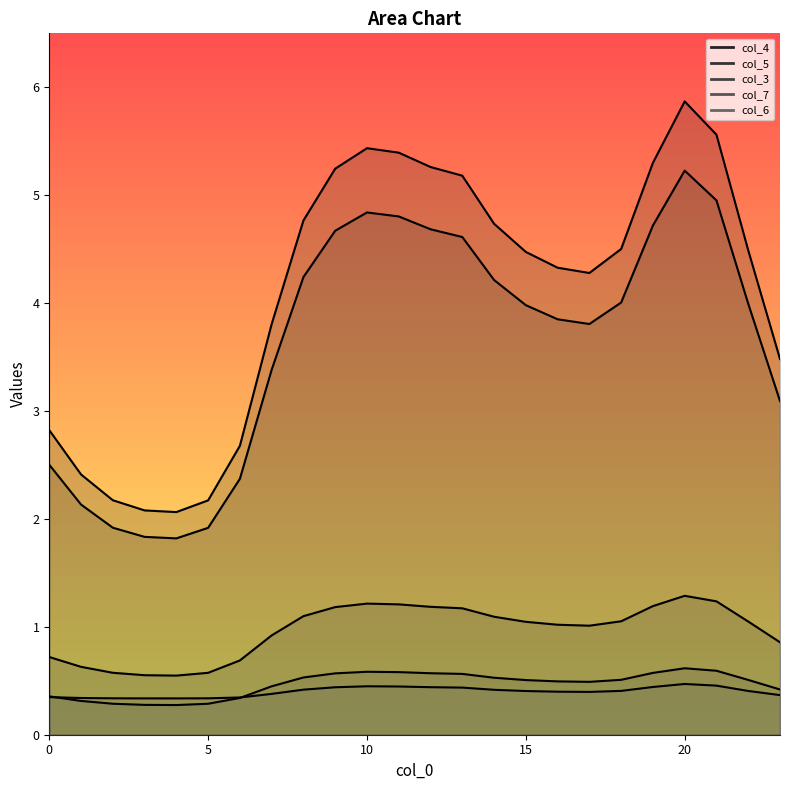

What is the spread (max minus min) of values at 0?

2.5